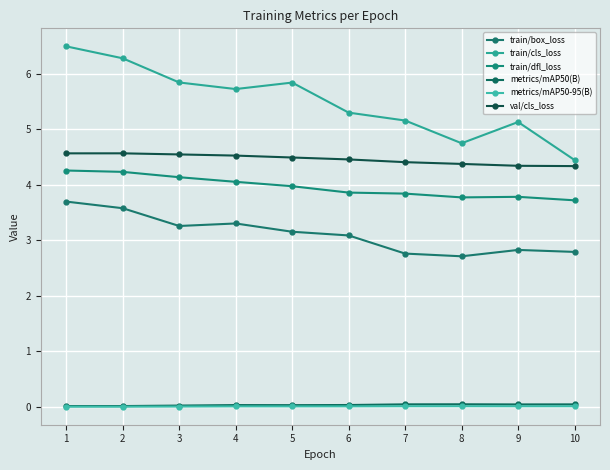

Which series has the largest total across all categories?

train/cls_loss